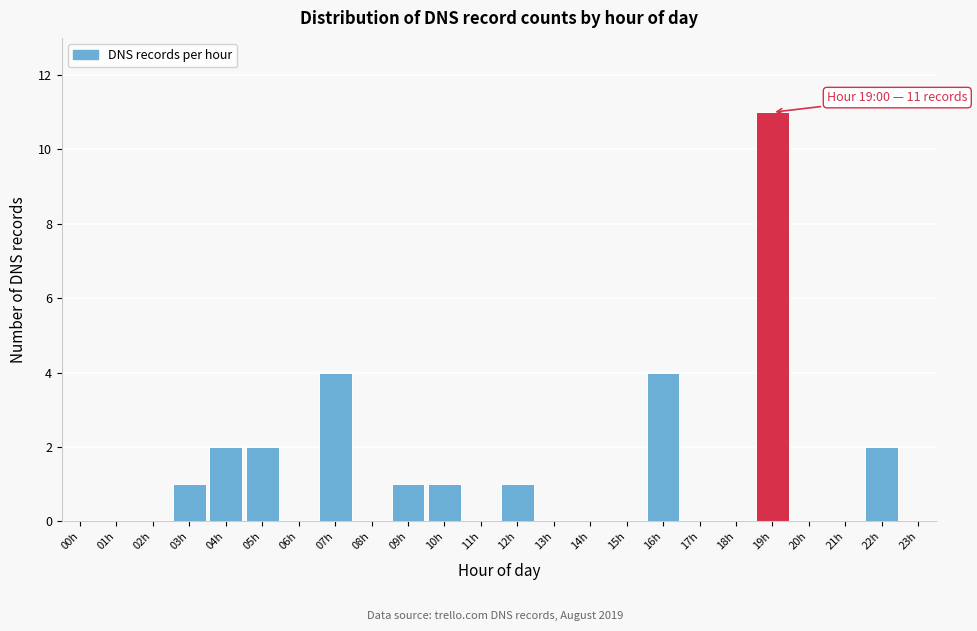

Reading right to left, list all the values displayed in this chart.

23h=0	22h=2	21h=0	20h=0	19h=11	18h=0	17h=0	16h=4	15h=0	14h=0	13h=0	12h=1	11h=0	10h=1	09h=1	08h=0	07h=4	06h=0	05h=2	04h=2	03h=1	02h=0	01h=0	00h=0